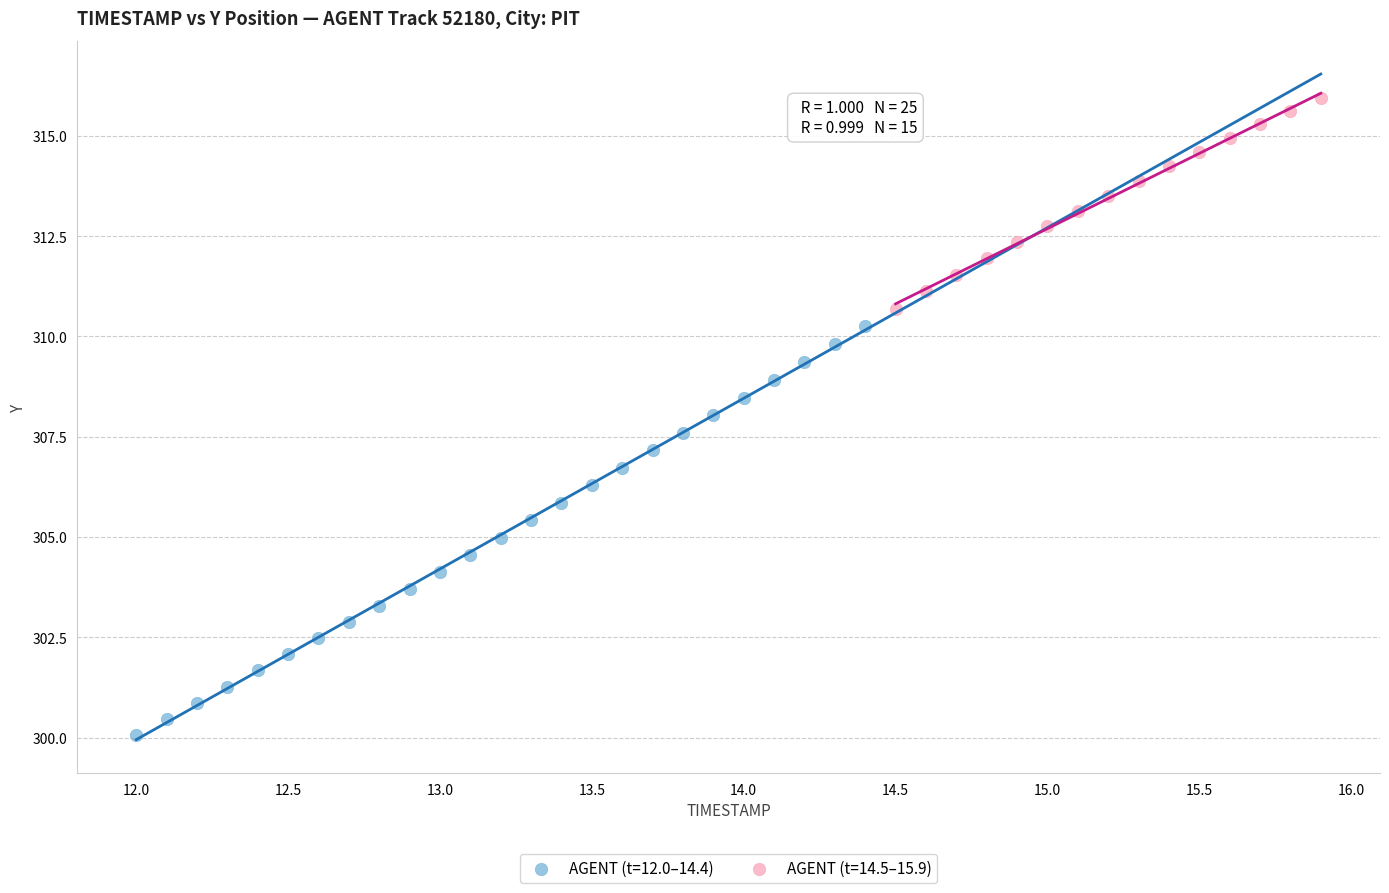

Which series has the widest spread of Y values?

AGENT (t=12.0–14.4)